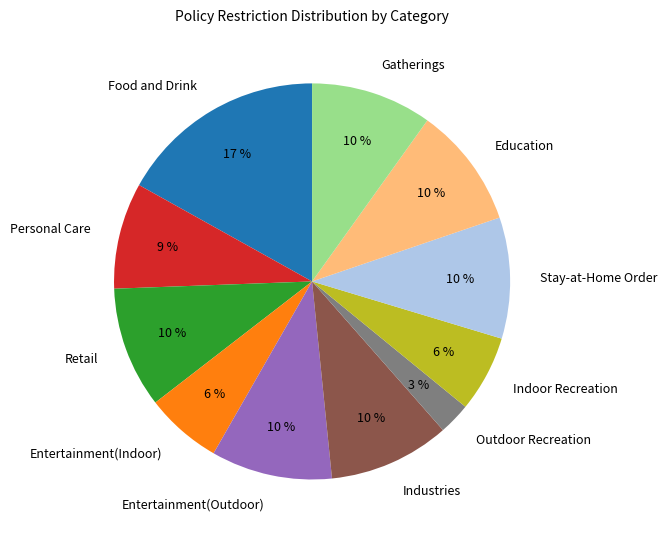

Between Education and Outdoor Recreation, which is larger?

Education